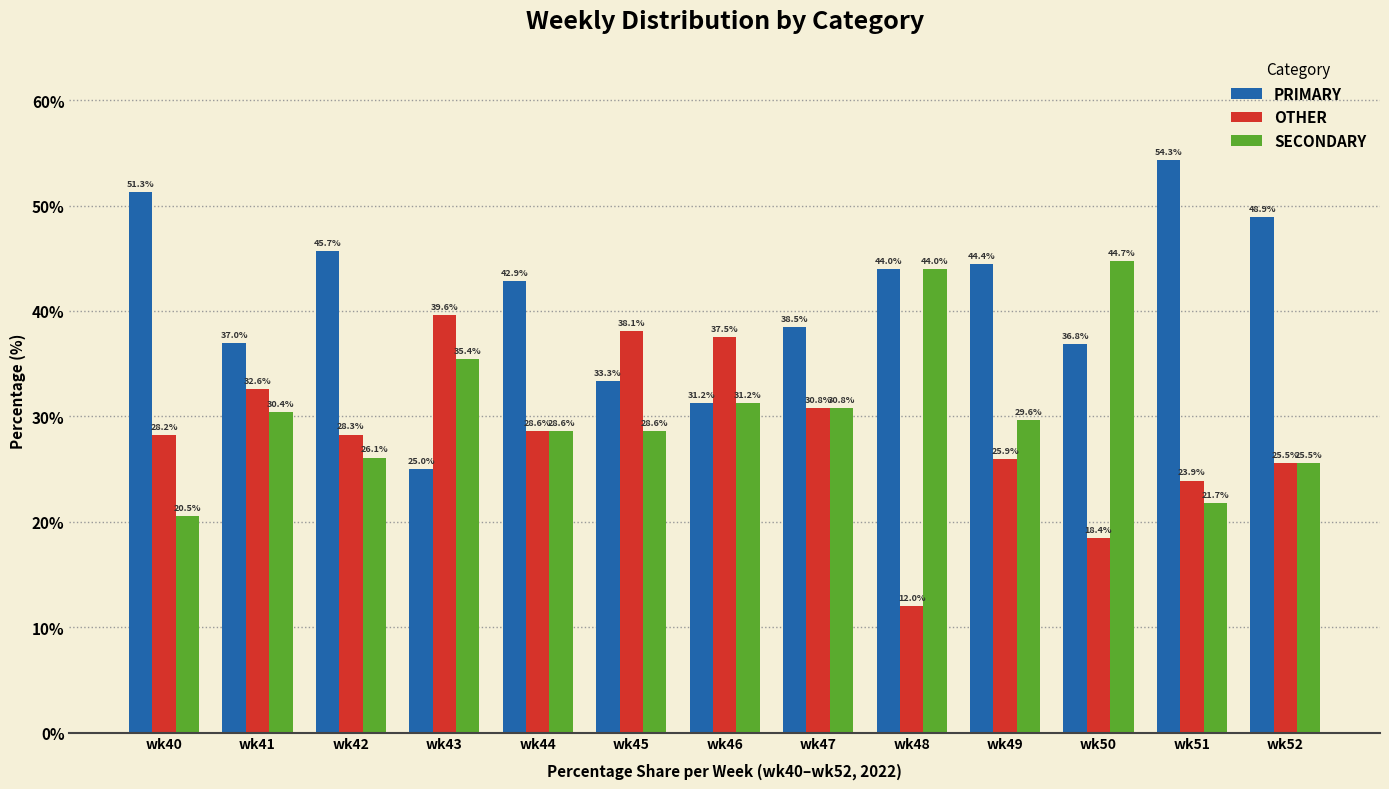

How many values in the OTHER series are below 28?

5